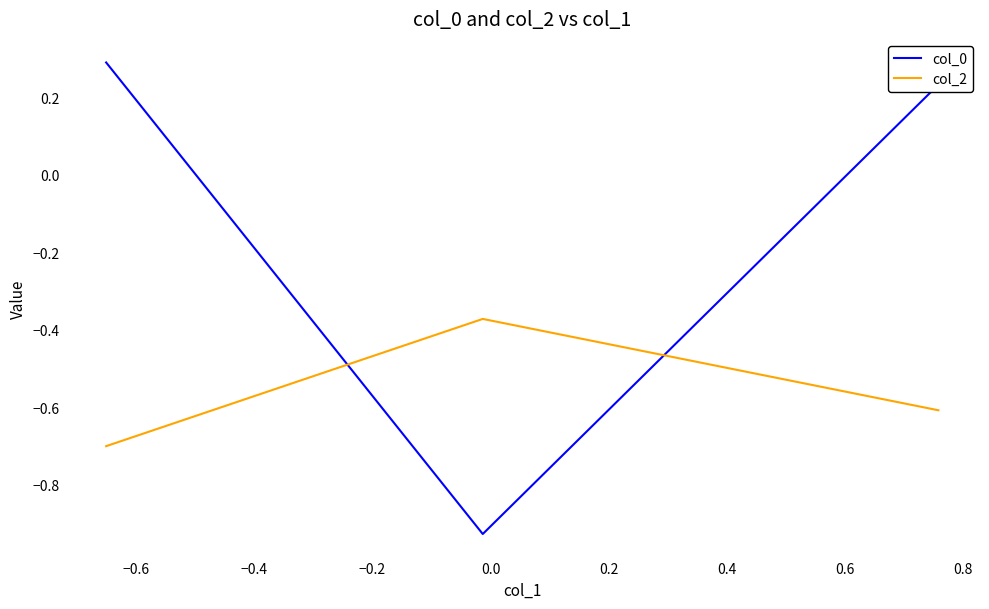

Which series has the largest total across all categories?

col_0